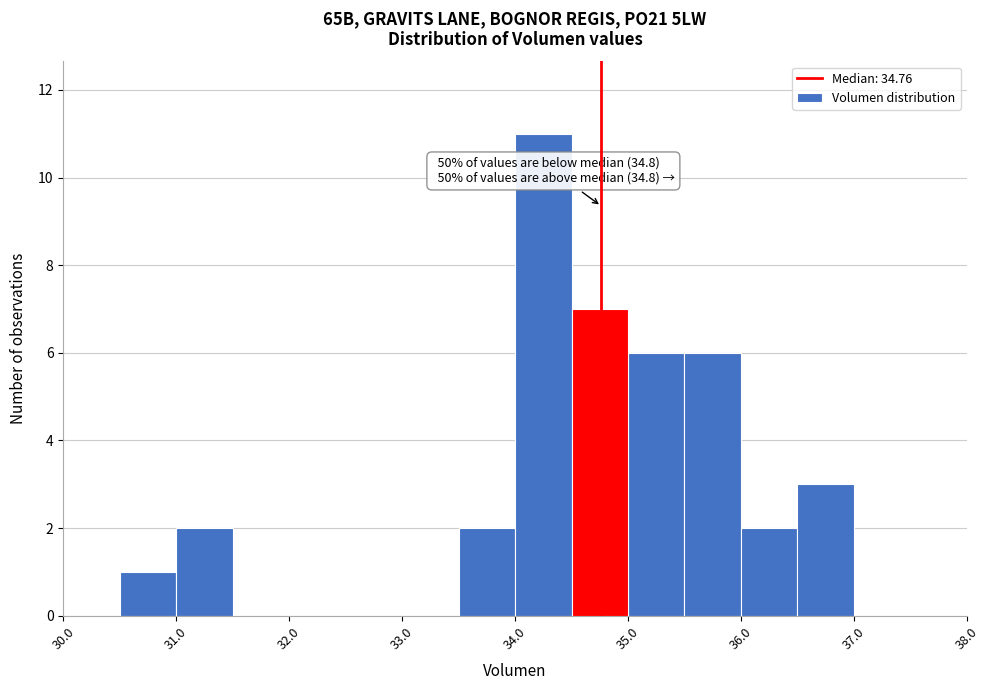

Over which range of the x-axis is the bar tallest?

34.0 to 34.5